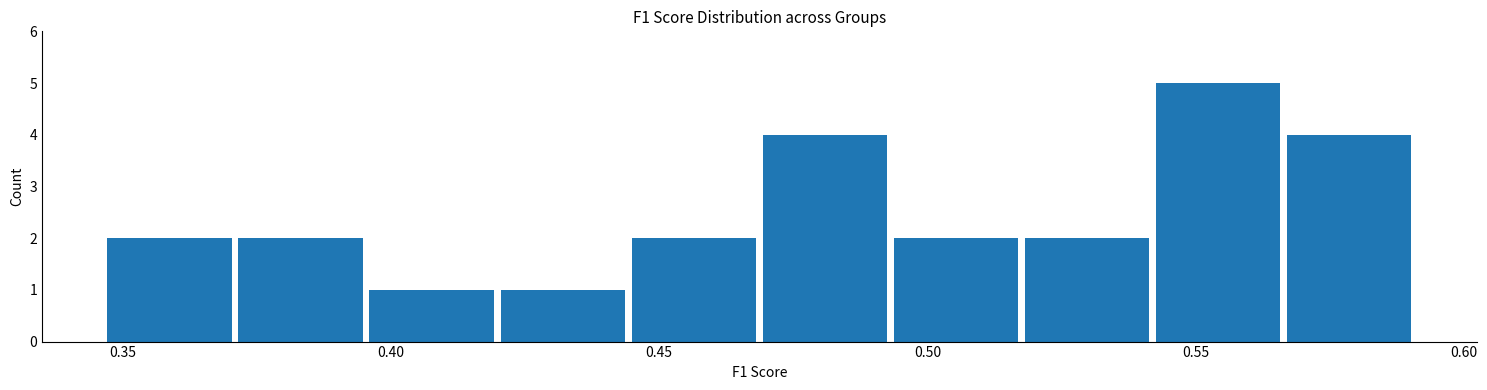

How tall is the bar that spans 0.420 to 0.445 on the x-axis? Neither the bar edges nor the heights are printed on the chart, so give them approximately, as read against the axes.

1